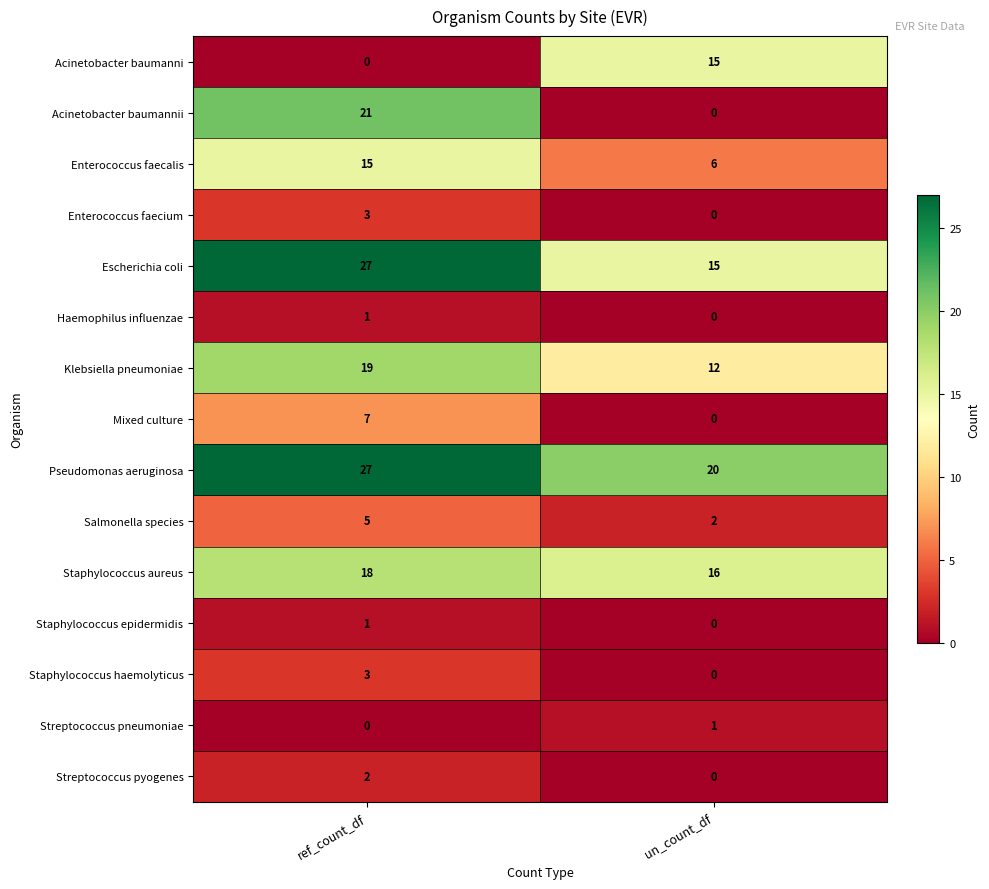

What is the total value across all series at un_count_df?

87